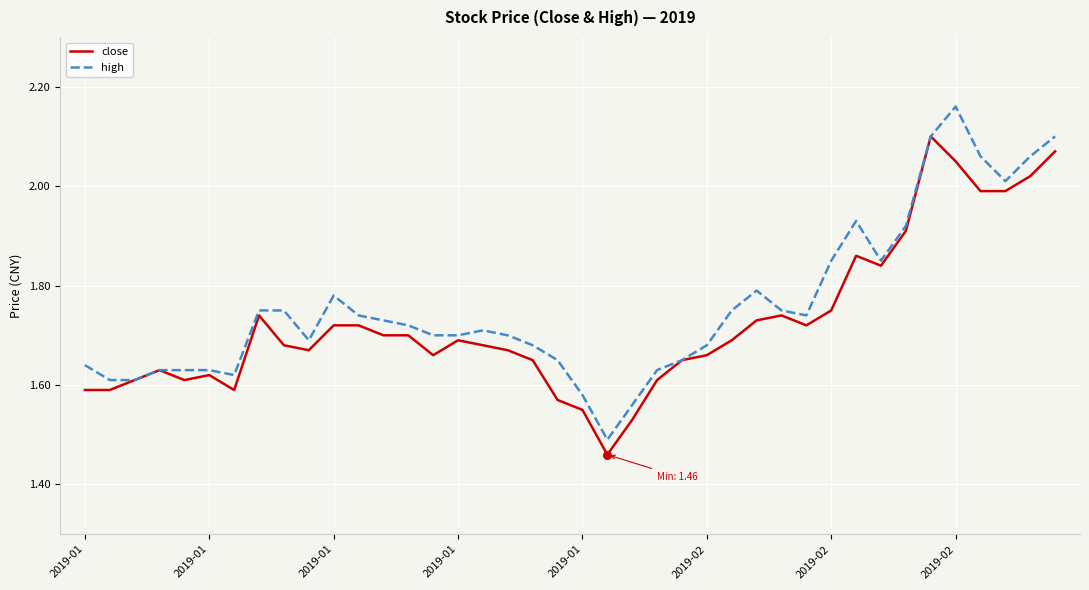

List the series in order of their peak value, highest first.

high, close